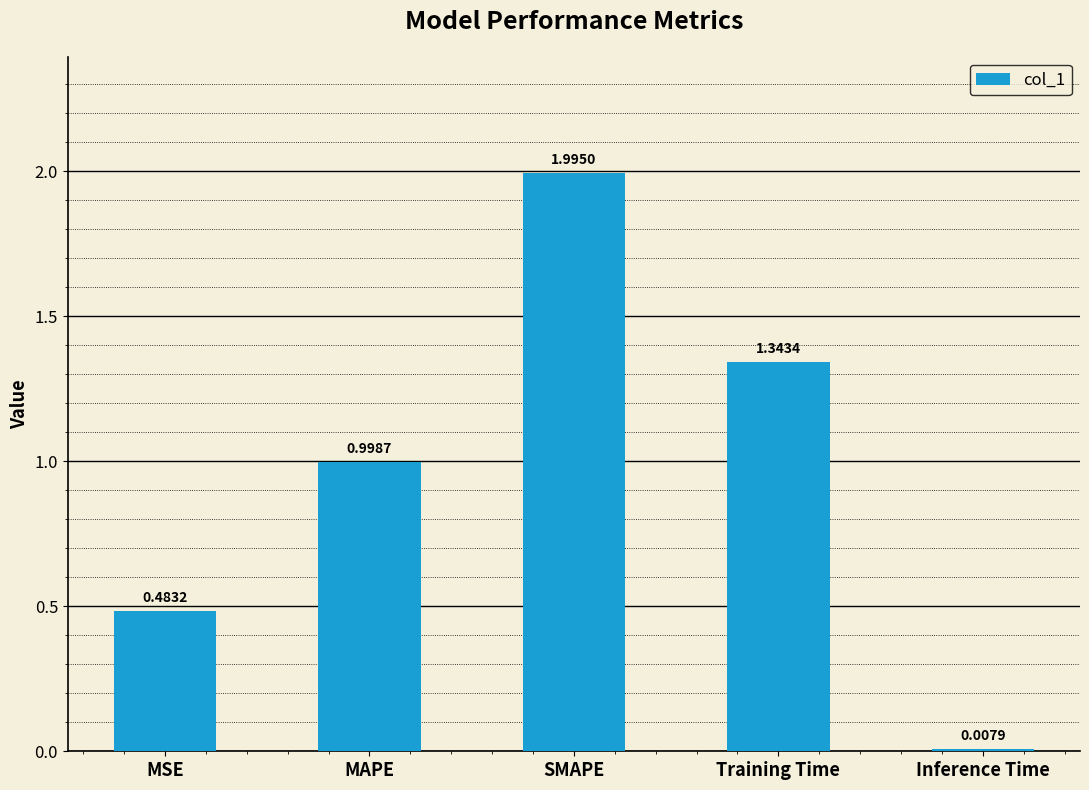

At which category does the chart reach its minimum across all series?

Inference Time